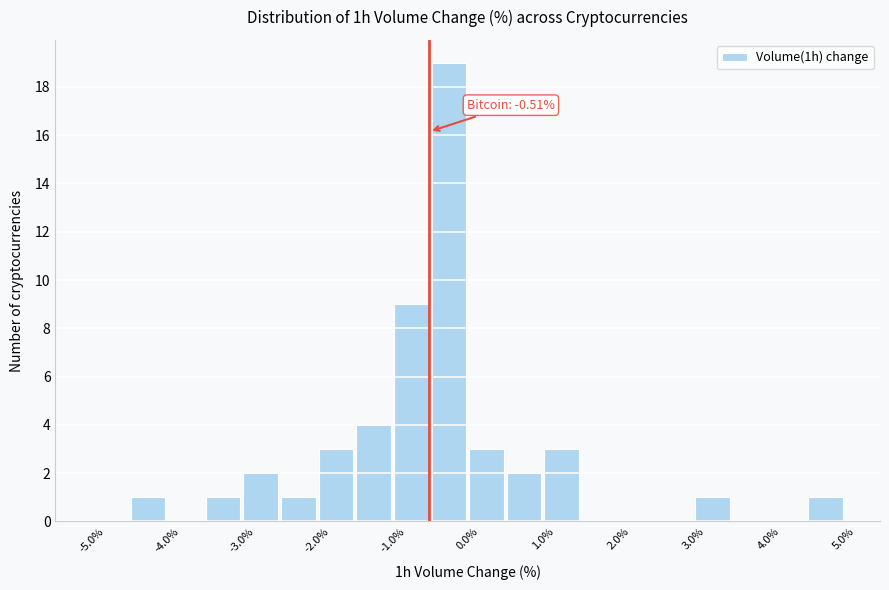

Which range on the x-axis has the tallest bar?

-0.5 to 0.0